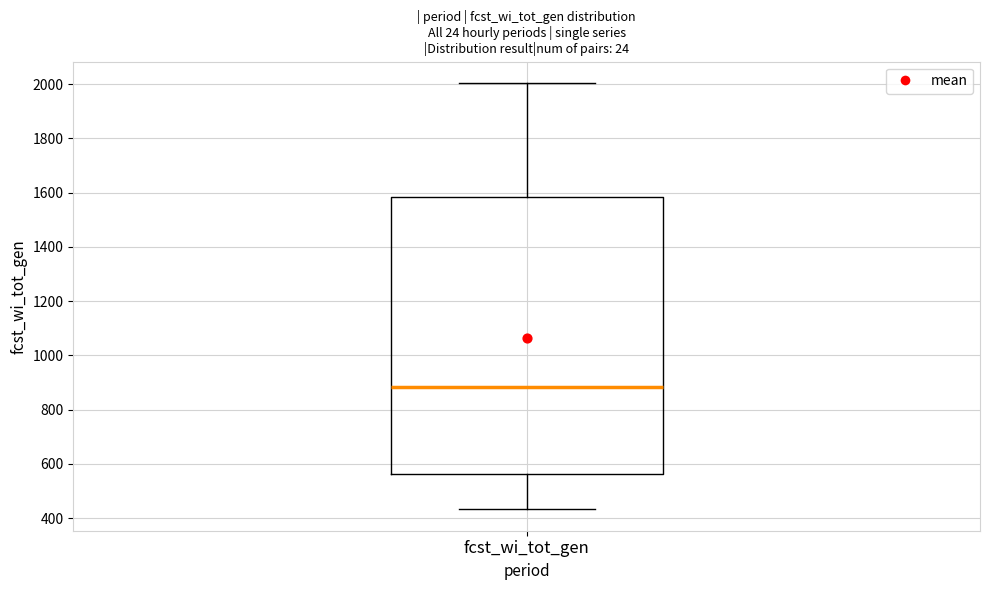

Read this box plot against the y-axis: the position of the median line, the range covered by the box, and the ends of both whiskers. The values are not printed on the chart, so give them approximately, as read against the axis.

median 880, box 560 to 1580, whiskers 440 to 2000